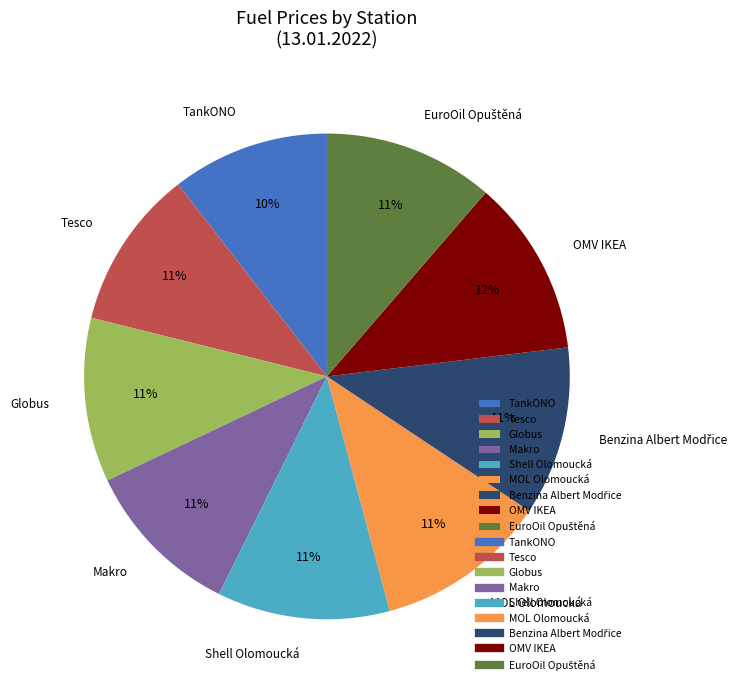

Is the sum of Globus and Tesco greater than half?

No